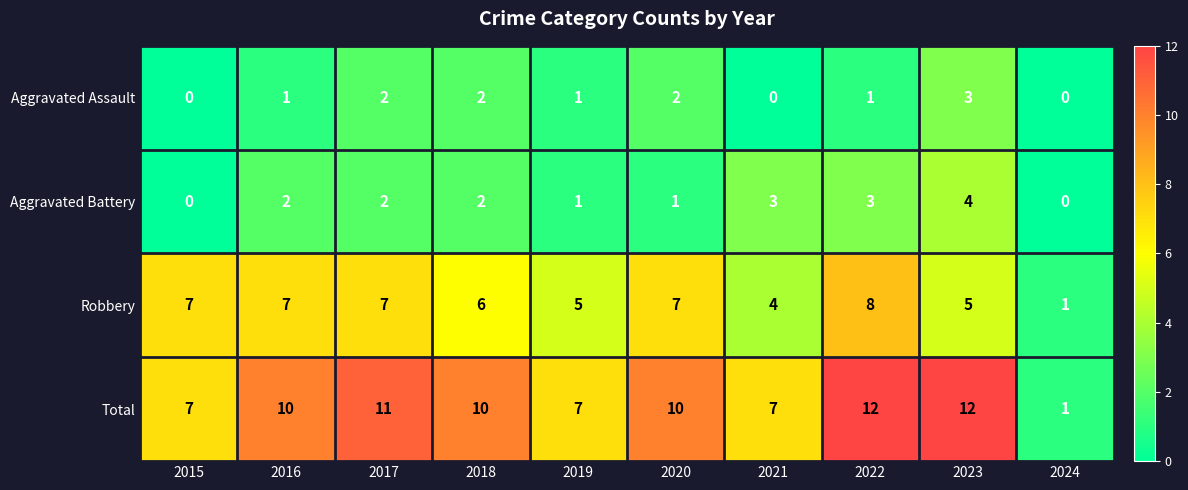

Which series has the largest total across all categories?

Total